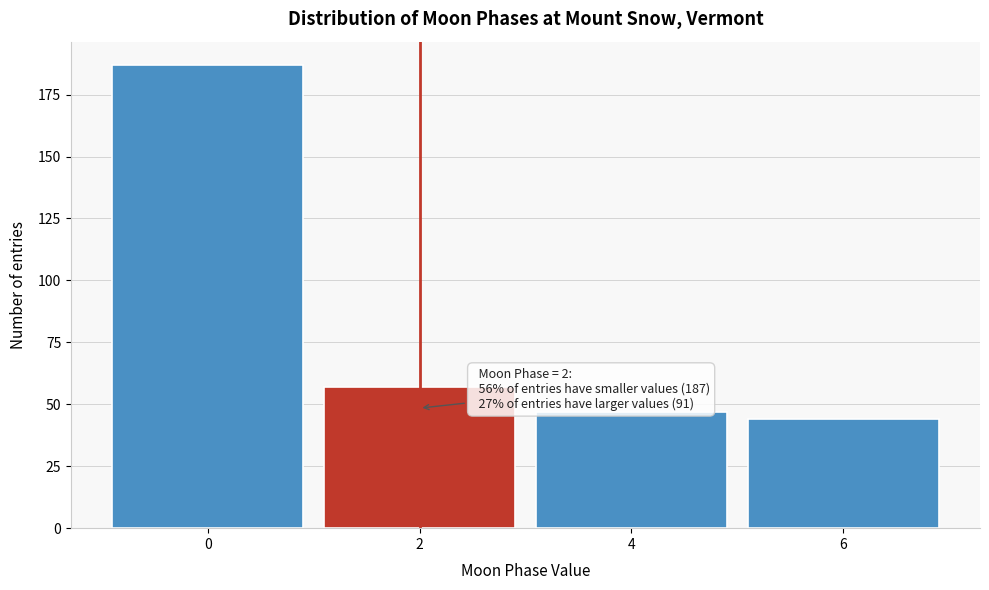

Reading left to right, list all the values displayed in this chart.

0=187	2=57	4=47	6=44